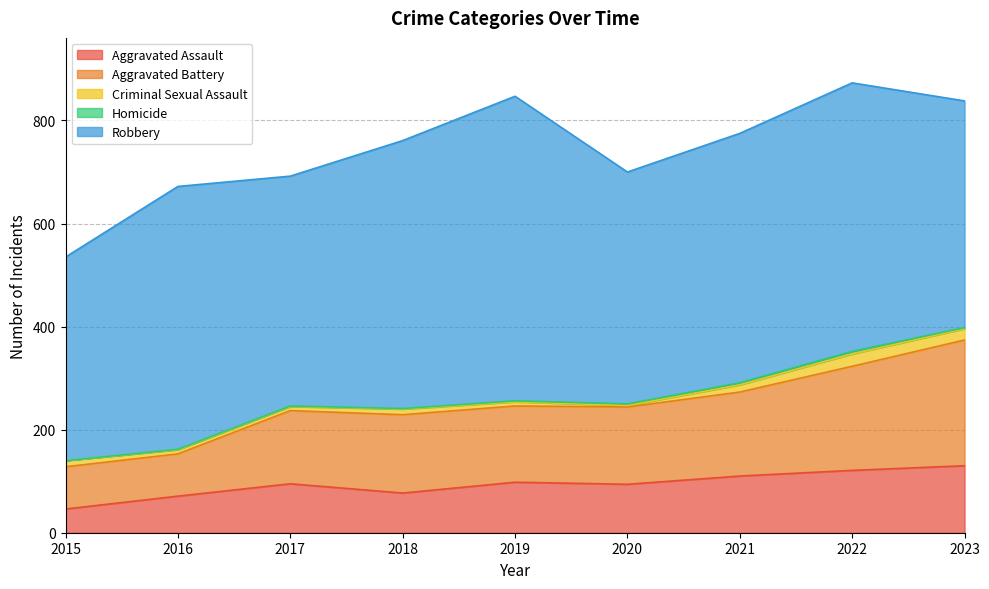

What are all the series names shown in the legend?

Aggravated Assault, Aggravated Battery, Criminal Sexual Assault, Homicide, Robbery